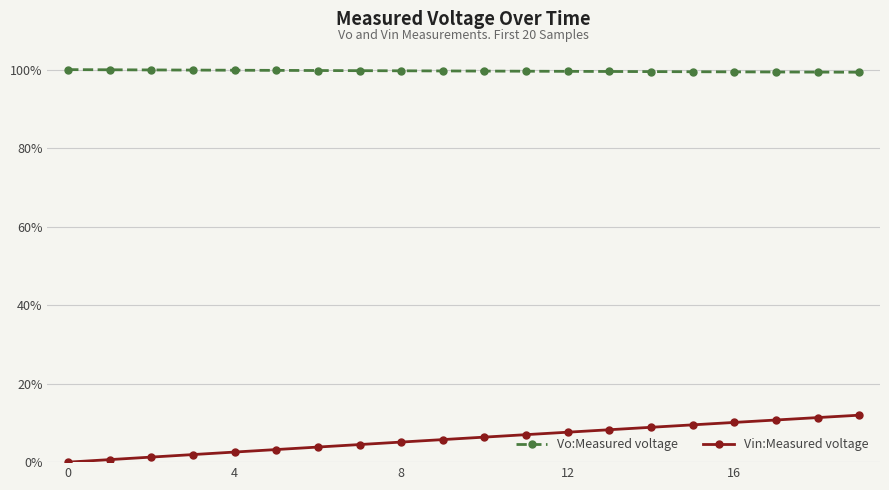

What are all the series names shown in the legend?

Vo:Measured voltage, Vin:Measured voltage